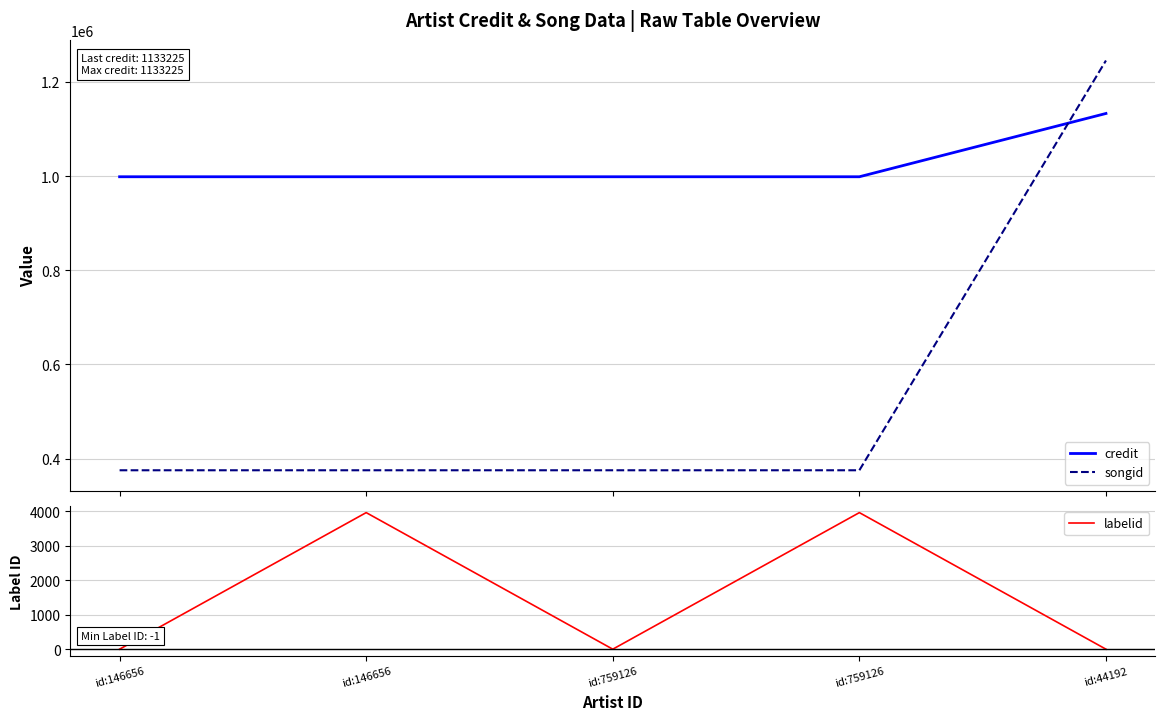

At which label does labelid reach its peak?

id:146656